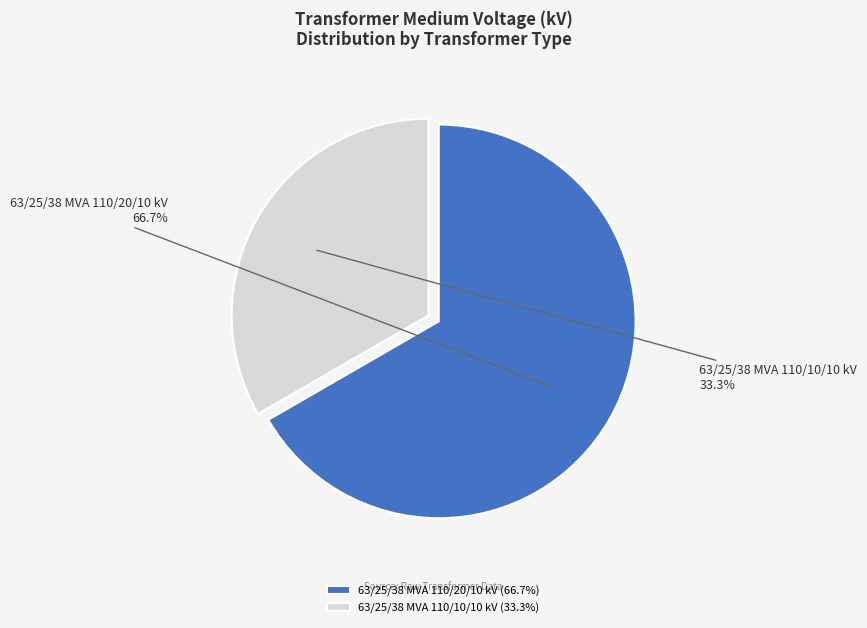

What is the largest slice in the pie chart?

63/25/38 MVA 110/20/10 kV